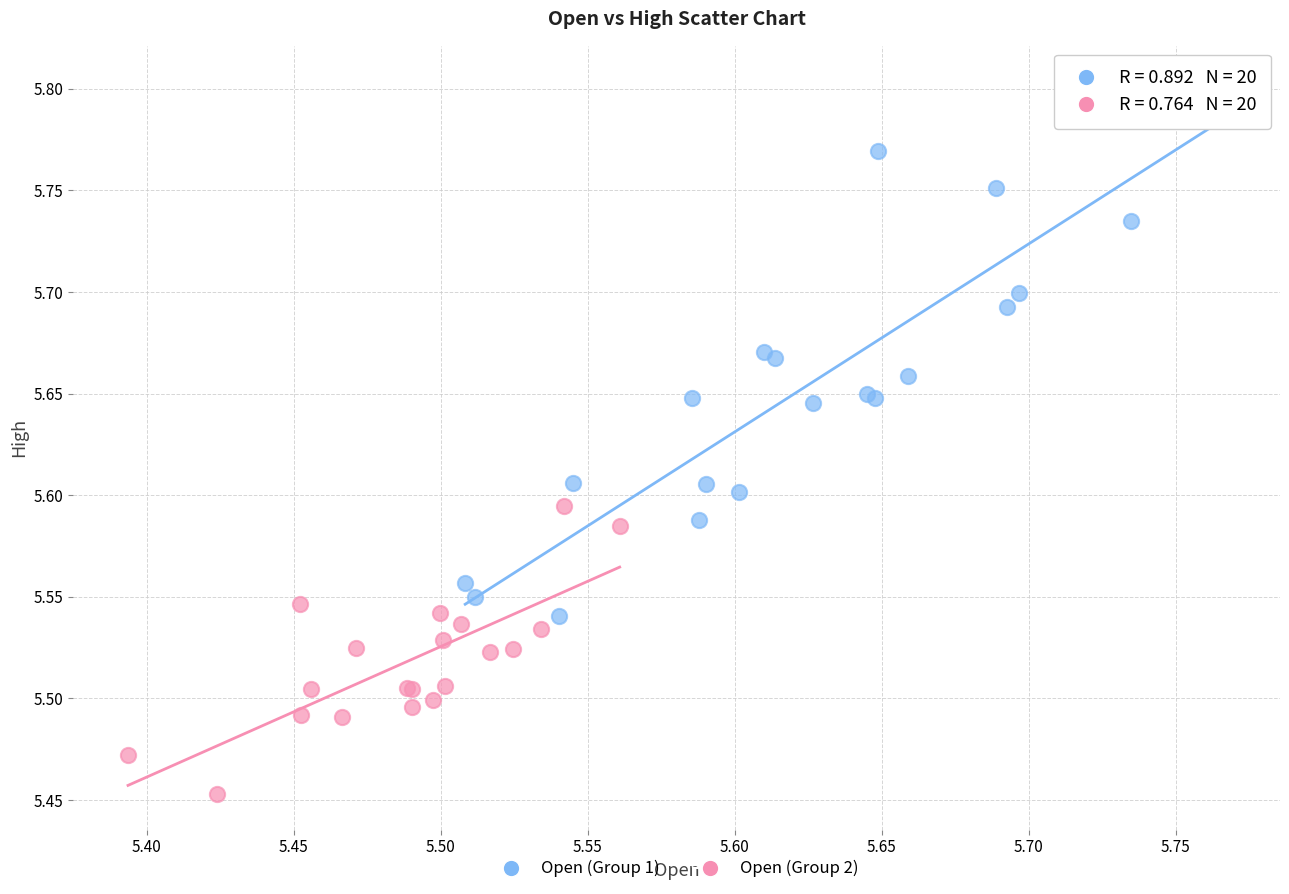

Which series has the widest spread of Y values?

Open (Group 1)